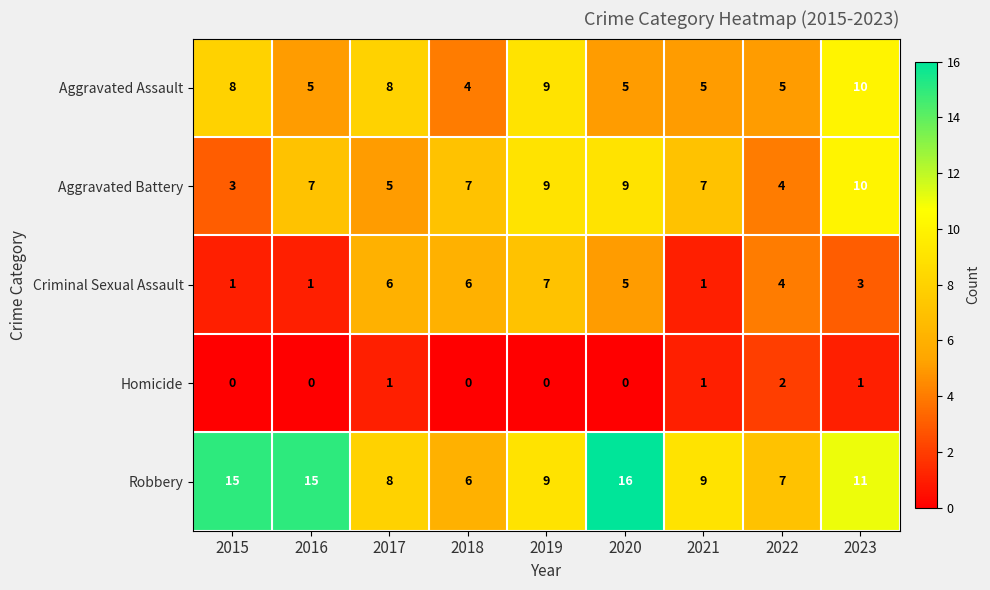

The Homicide series shows 1 at 2021. True or false?

True